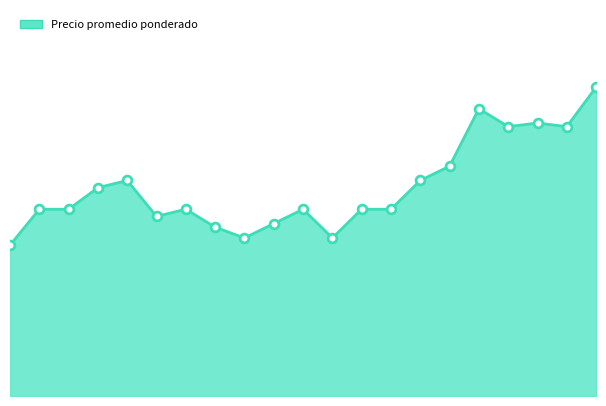

Does the chart have visible grid lines?

No